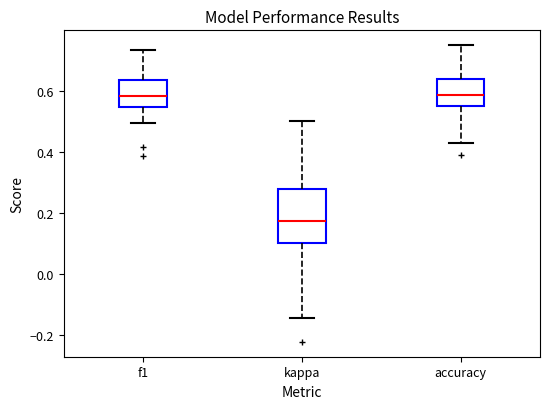

Reading left to right, read every box against the y-axis: the position of its median line, the range the box covers, and the ends of its whiskers. The values are not printed on the chart, so give them approximately, as read against the axis.

f1: median 0.58, box 0.54 to 0.64, whiskers 0.50 to 0.74
kappa: median 0.18, box 0.10 to 0.28, whiskers -0.14 to 0.50
accuracy: median 0.58, box 0.56 to 0.64, whiskers 0.42 to 0.76